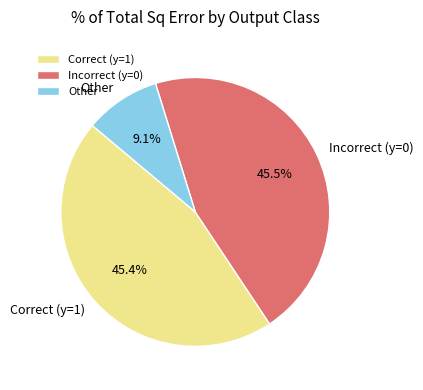

Which category has the smallest portion of the pie?

Other